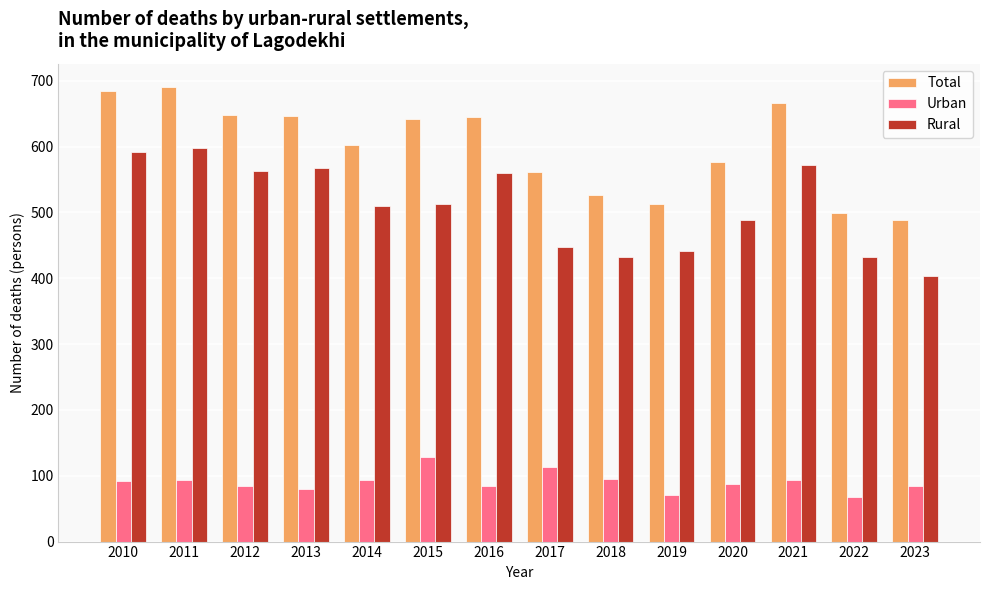

What is the value of the Urban bar at the 11th from the left?

88